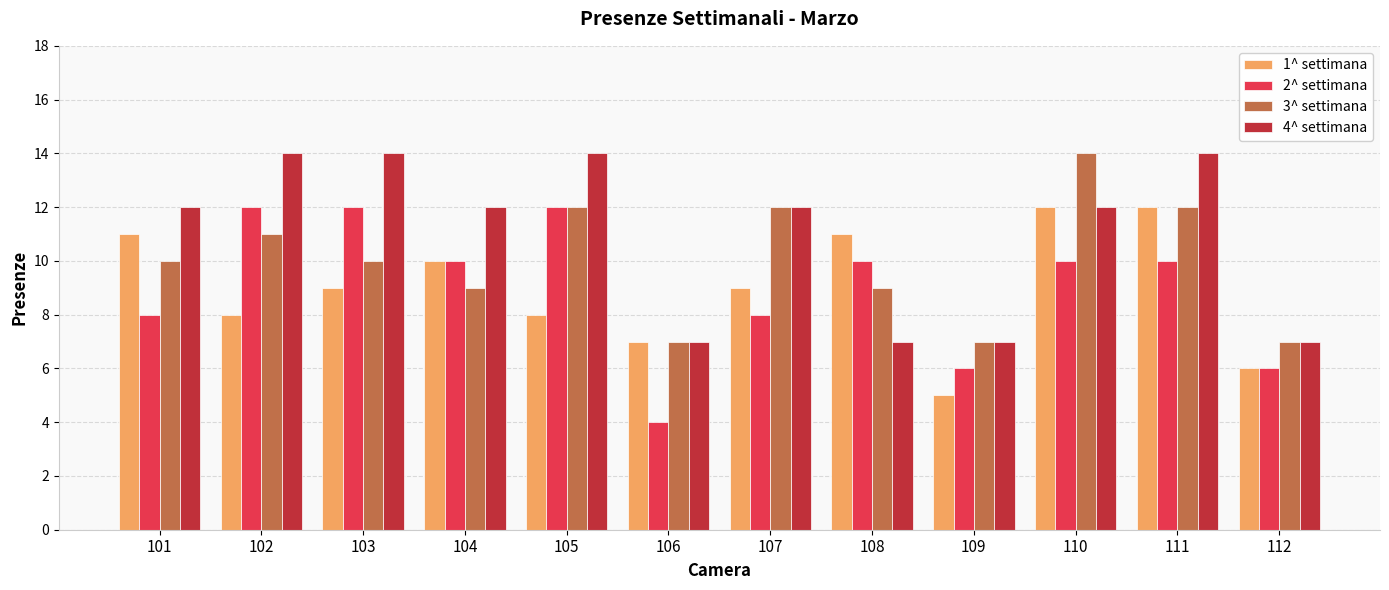

What is the average value of the 4^ settimana series?

11